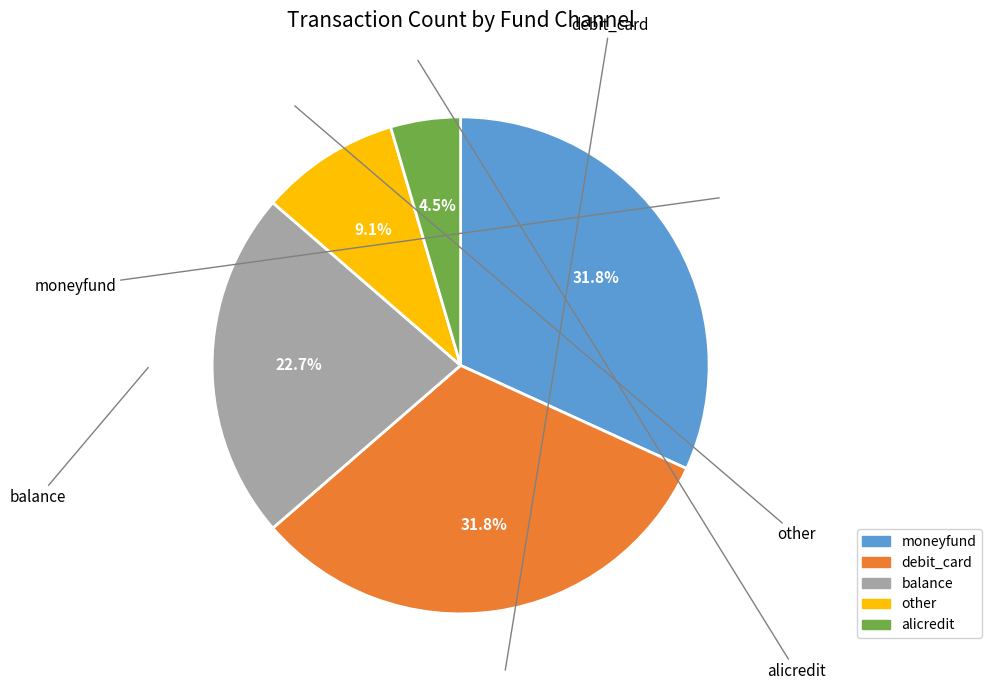

Approximately how many times larger is the value at alicredit compared to moneyfund?

0.1